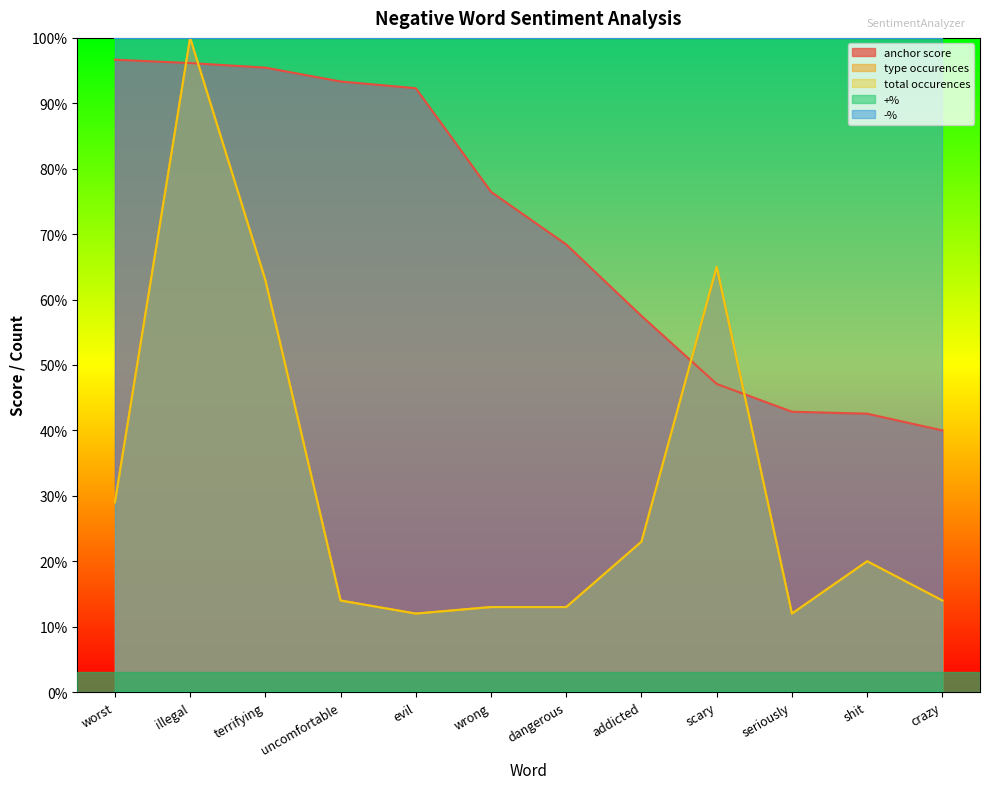

Which category has the lowest value in the total occurences series?

evil